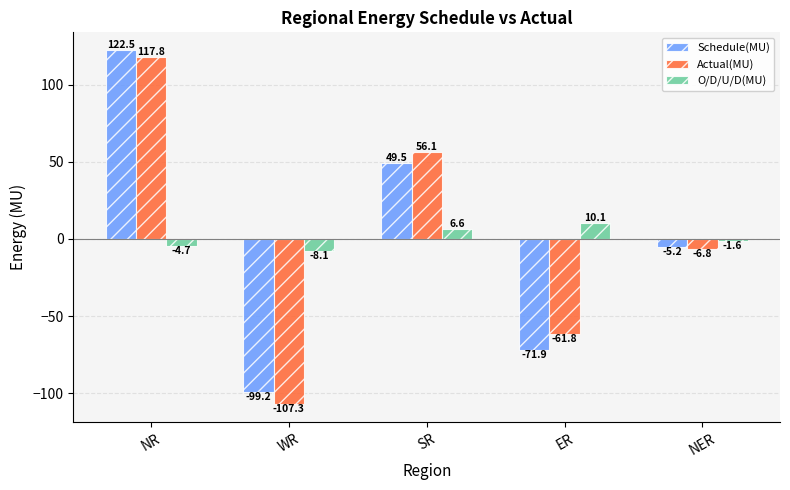

What is the value of the Schedule(MU) bar at the 4th from the left?

-71.9